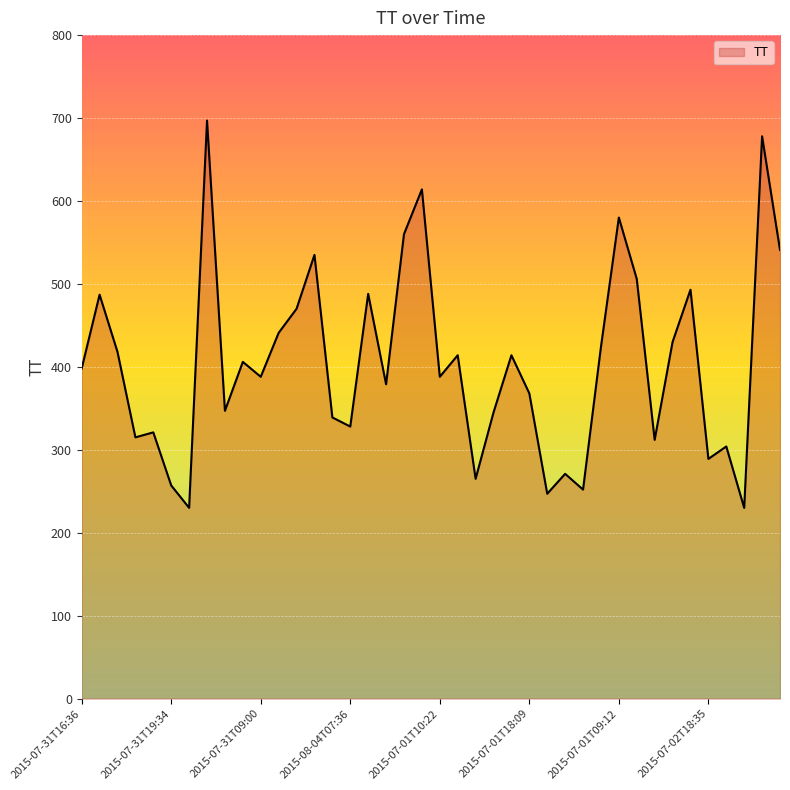

What is the smallest value displayed?

230